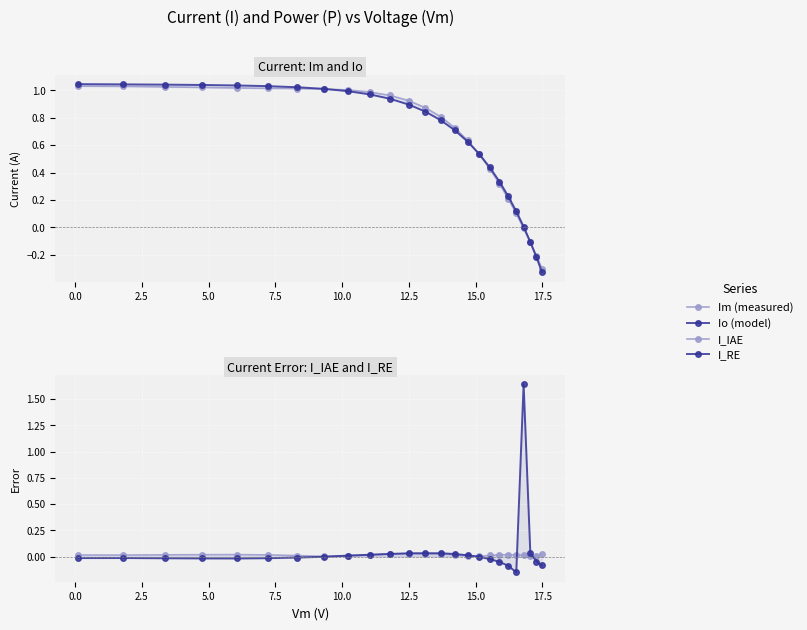

List the series in order of their peak value, lowest first.

I_IAE, Im (measured), Io (model), I_RE